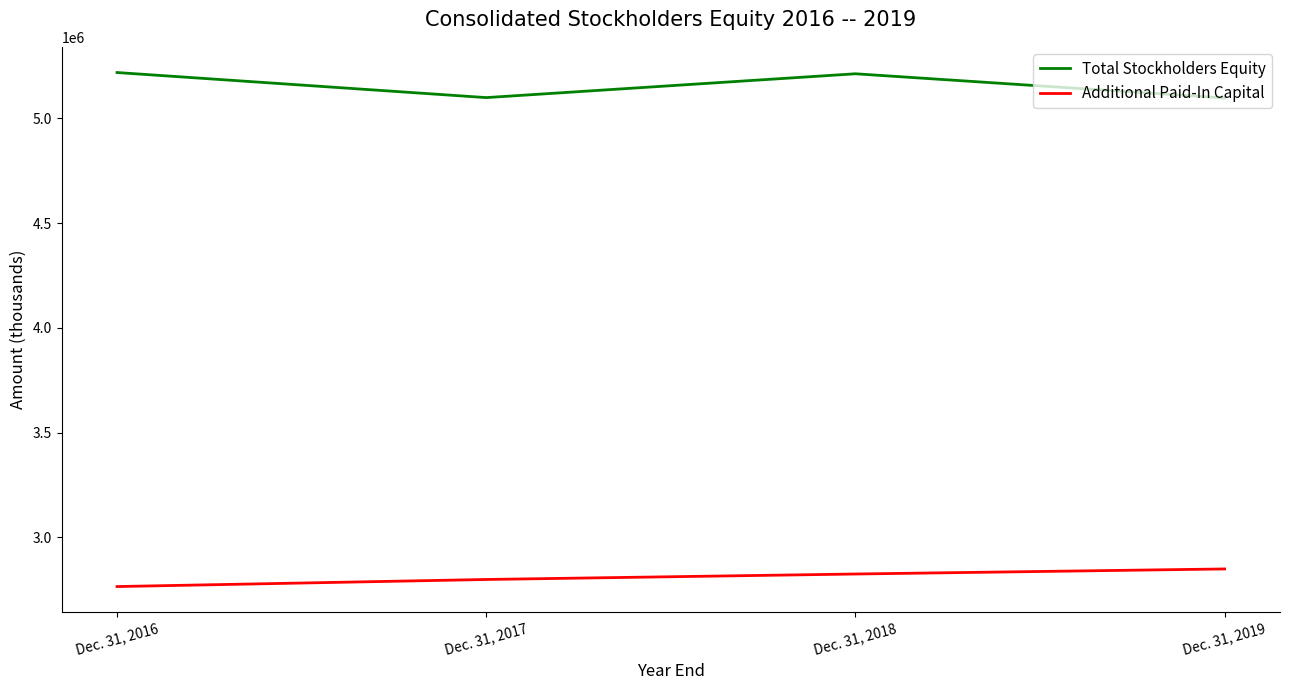

True or false: Additional Paid-In Capital and Total Stockholders Equity cross at least once.

False